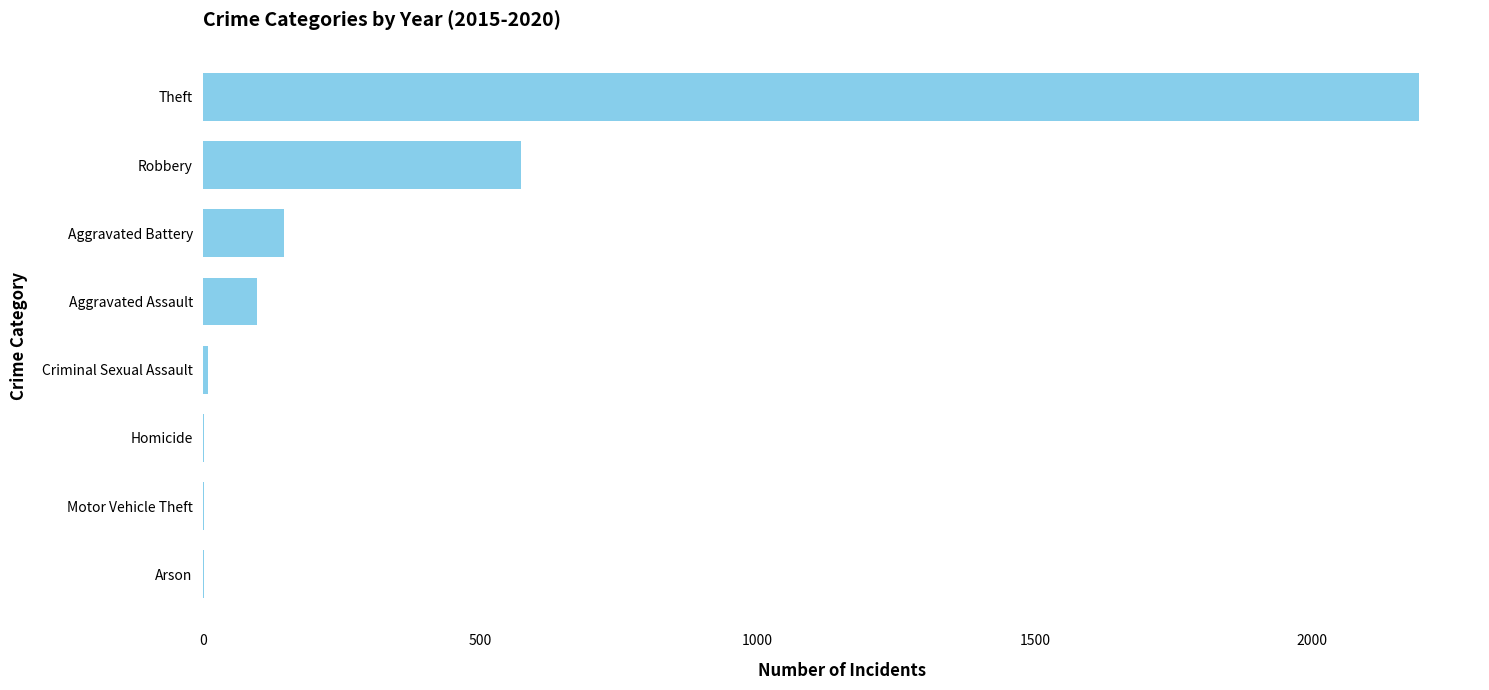

Which category has the highest value across all series?

Theft